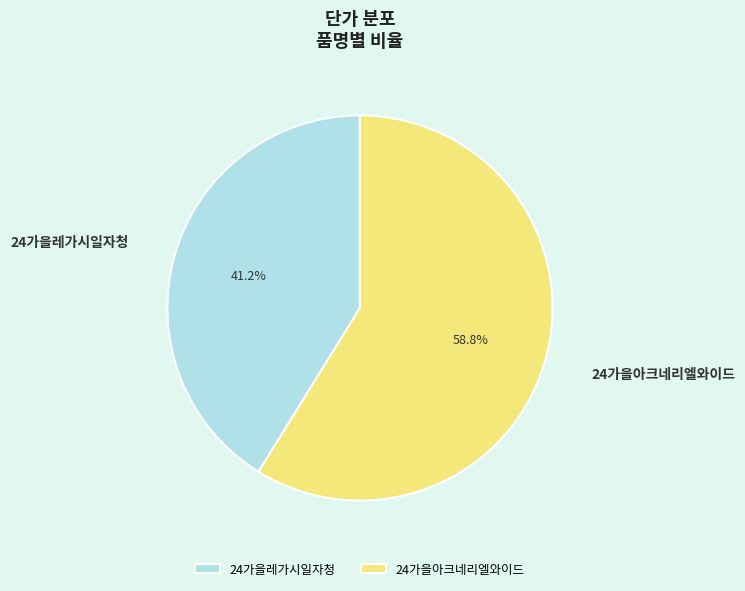

Between 24가을아크네리엘와이드 and 24가을레가시일자청, which is larger?

24가을아크네리엘와이드